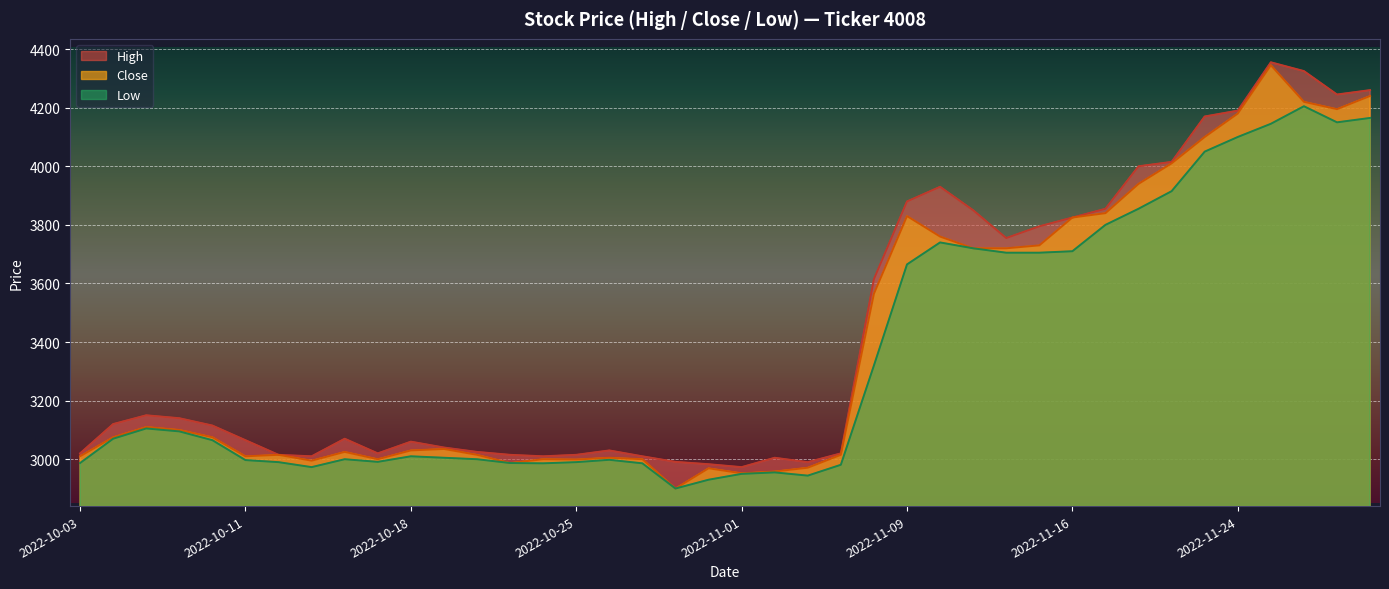

True or false: High and Low intersect in this chart.

False